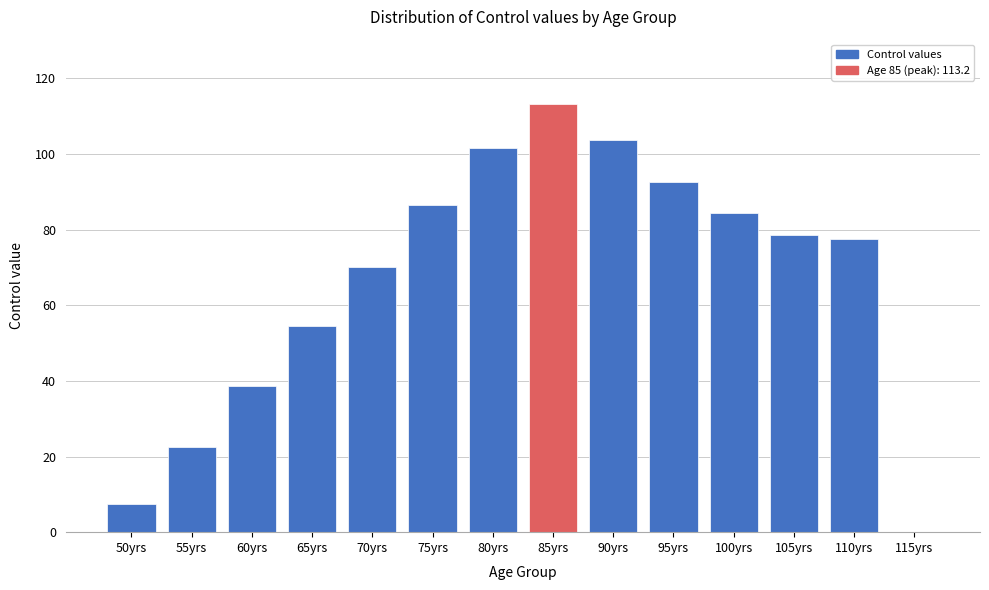

Reading right to left, extract all data points from this chart.

115yrs=0.0	110yrs=77.5	105yrs=78.5	100yrs=84.5	95yrs=92.6	90yrs=103.6	85yrs=113.2	80yrs=101.6	75yrs=86.5	70yrs=70.2	65yrs=54.5	60yrs=38.6	55yrs=22.5	50yrs=7.6